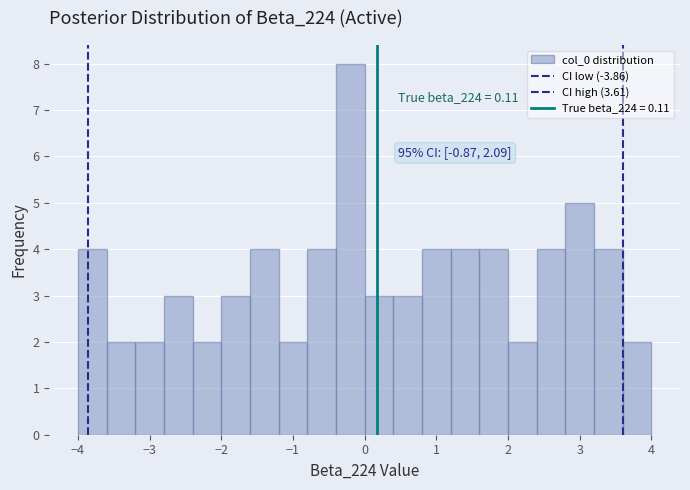

Over which range of the x-axis is the bar tallest?

-0.4 to 0.0